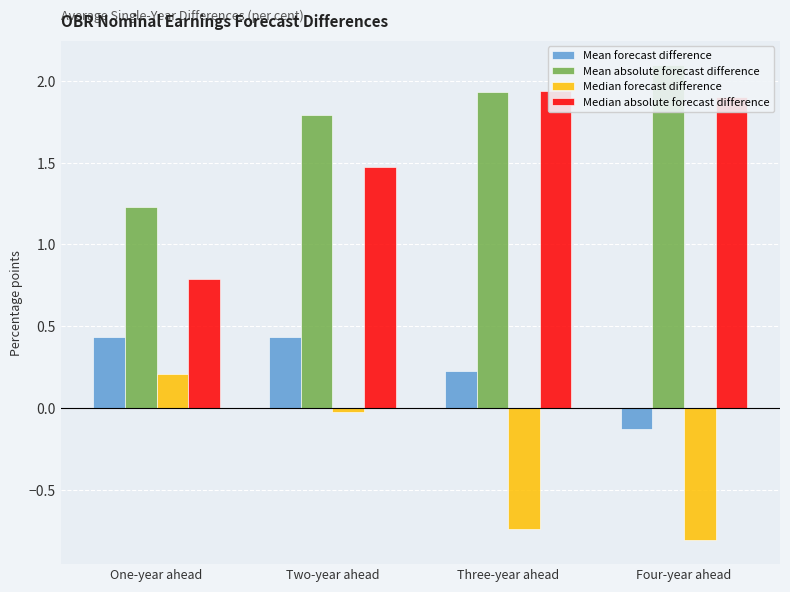

What is the value of the Mean absolute forecast difference bar at the 1st from the left?

1.2